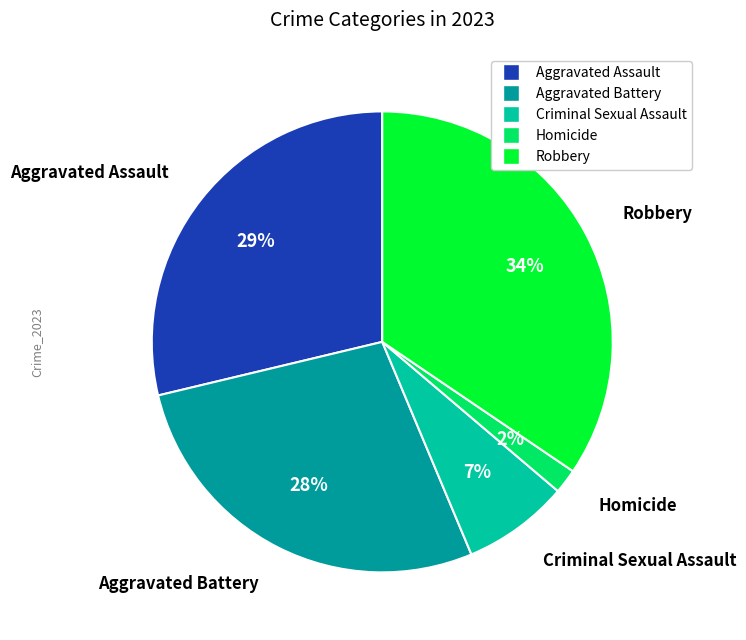

Do Aggravated Battery and Aggravated Assault together represent more than half of the pie?

Yes